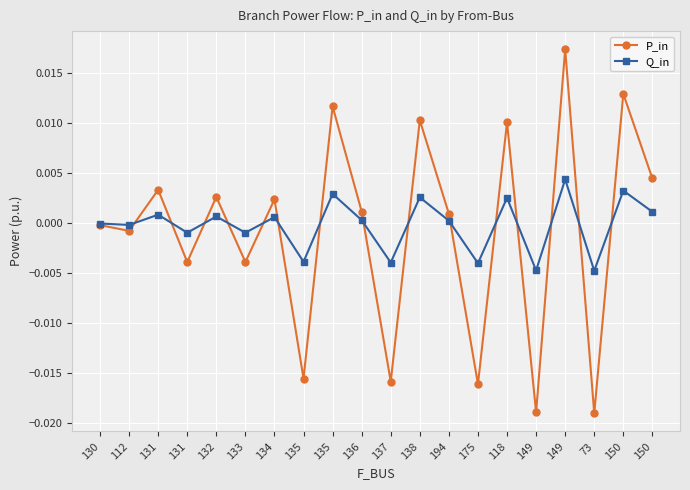

List the labels in order of Q_in value, largest first.

149, 150, 135, 138, 118, 150, 131, 132, 134, 136, 194, 130, 112, 133, 131, 135, 137, 175, 149, 73